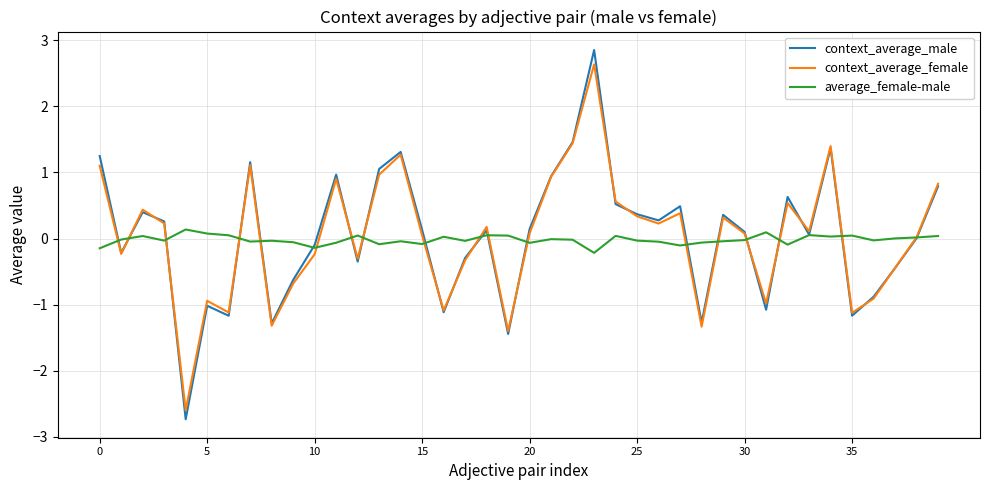

How many distinct data groups are displayed?

3